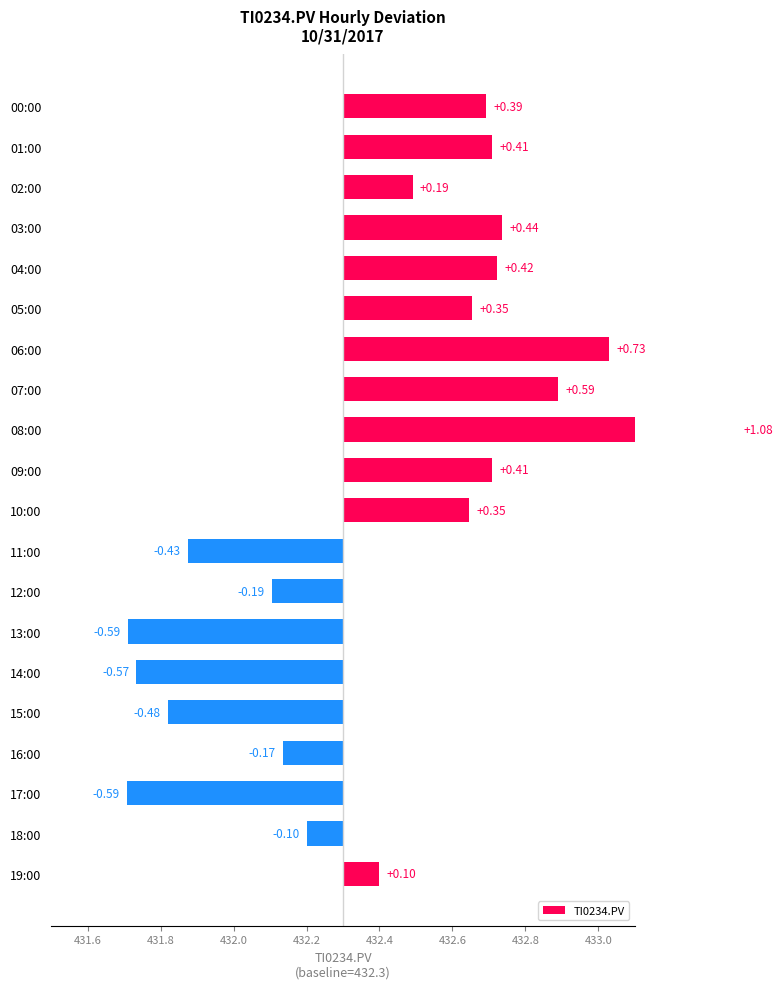

Reading left to right, transcribe all the data shown in this chart.

0.4	0.4	0.2	0.4	0.4	0.4	0.7	0.6	1.1	0.4	0.3	-0.4	-0.2	-0.6	-0.6	-0.5	-0.2	-0.6	-0.1	0.1